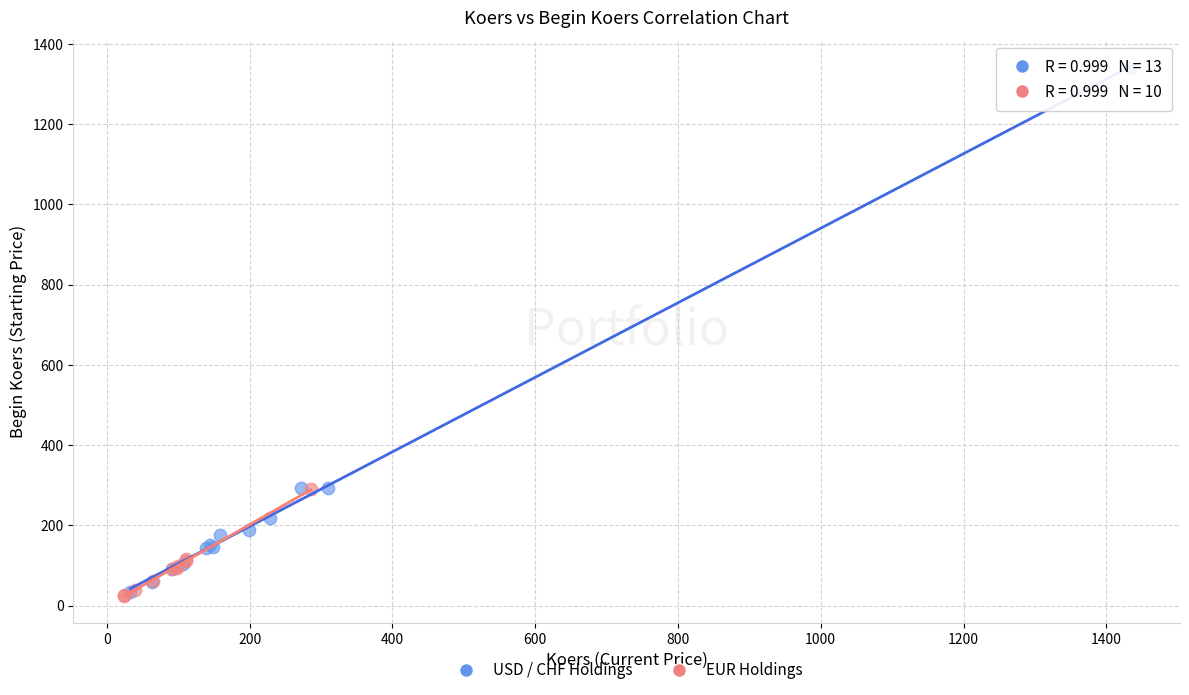

Which series reaches the maximum Y coordinate?

USD / CHF Holdings